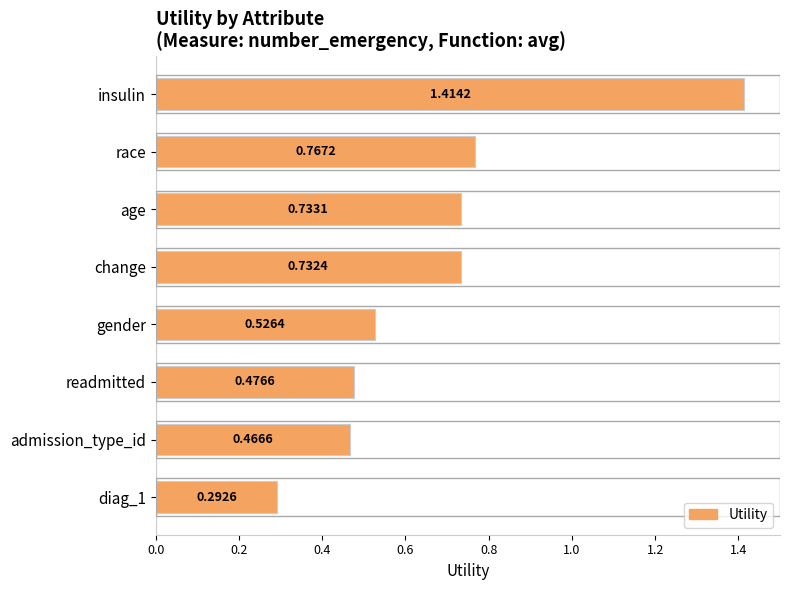

List the labels in order of value, smallest first.

diag_1, admission_type_id, readmitted, gender, change, age, race, insulin